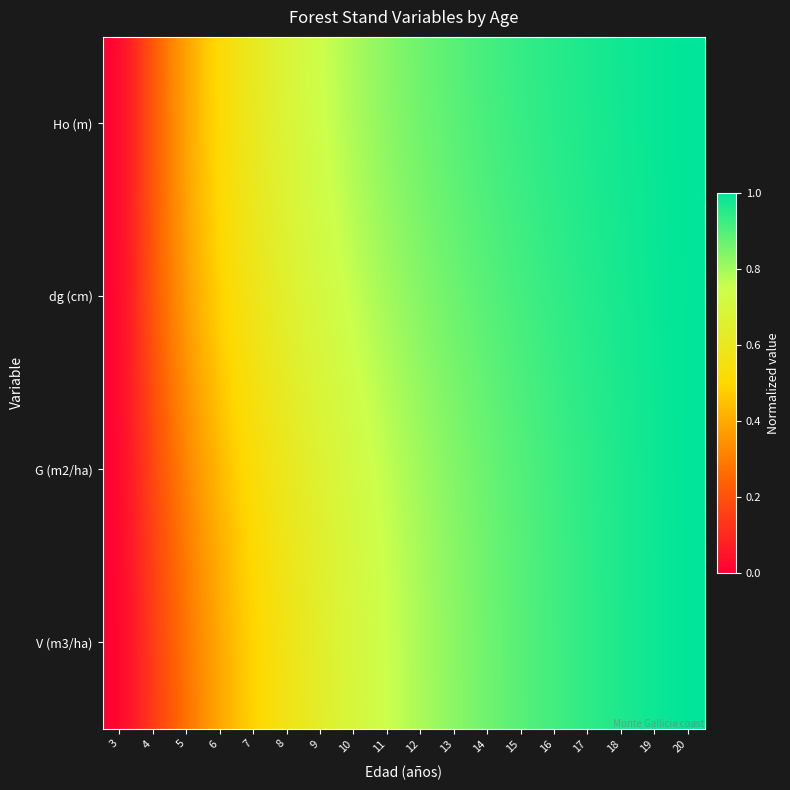

Reading left to right, what are all the values shown in this chart?

Ho (m): 3=0.0	4=0.2	5=0.4	6=0.5	7=0.6	8=0.7	9=0.7	10=0.8	11=0.8	12=0.9	13=0.9	14=0.9	15=0.9	16=1.0	17=1.0	18=1.0	19=1.0	20=1.0
dg (cm): 3=0.0	4=0.2	5=0.4	6=0.5	7=0.6	8=0.7	9=0.7	10=0.8	11=0.8	12=0.8	13=0.9	14=0.9	15=0.9	16=0.9	17=1.0	18=1.0	19=1.0	20=1.0
G (m2/ha): 3=0.0	4=0.2	5=0.3	6=0.4	7=0.5	8=0.6	9=0.7	10=0.7	11=0.8	12=0.8	13=0.8	14=0.9	15=0.9	16=0.9	17=0.9	18=1.0	19=1.0	20=1.0
V (m3/ha): 3=0.0	4=0.1	5=0.3	6=0.4	7=0.5	8=0.6	9=0.6	10=0.7	11=0.7	12=0.8	13=0.8	14=0.9	15=0.9	16=0.9	17=0.9	18=1.0	19=1.0	20=1.0